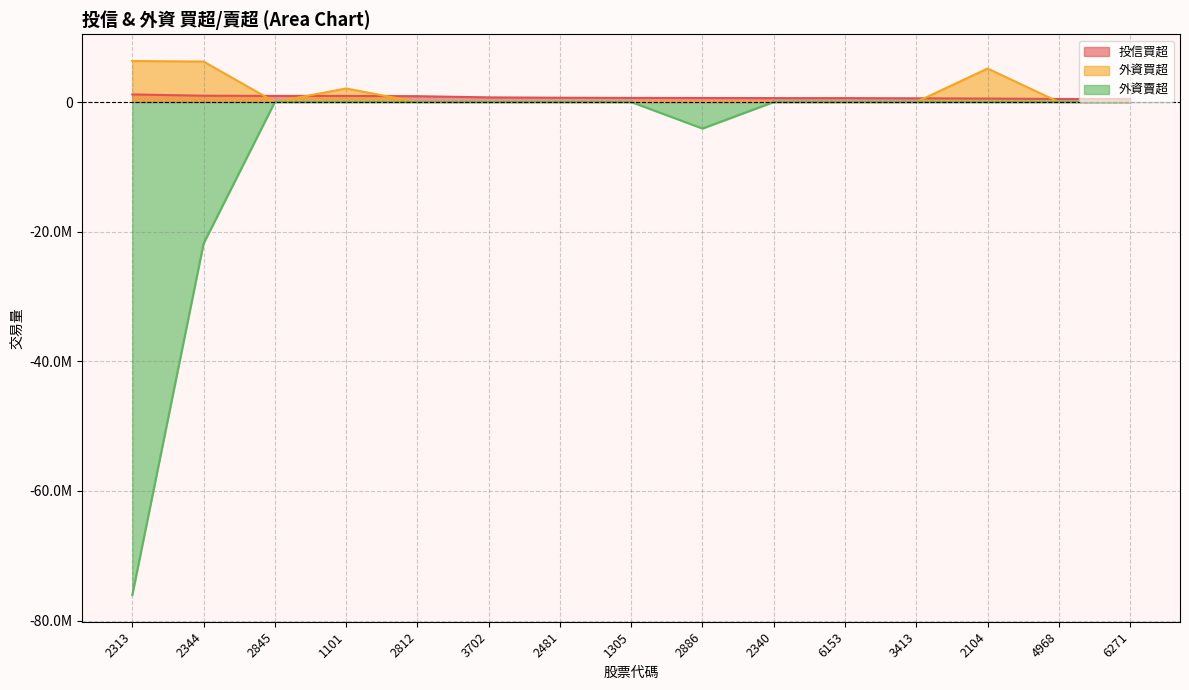

Between which two adjacent categories do 投信買超 and 外資買超 first intersect?

2344 and 2845